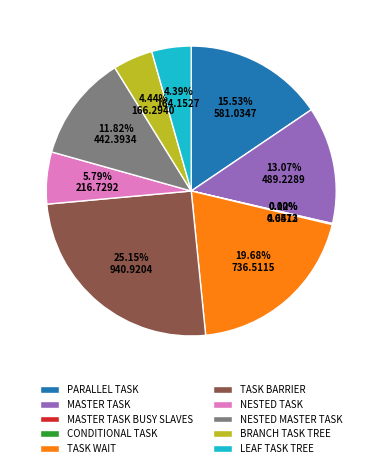

What is the largest slice in the pie chart?

TASK BARRIER